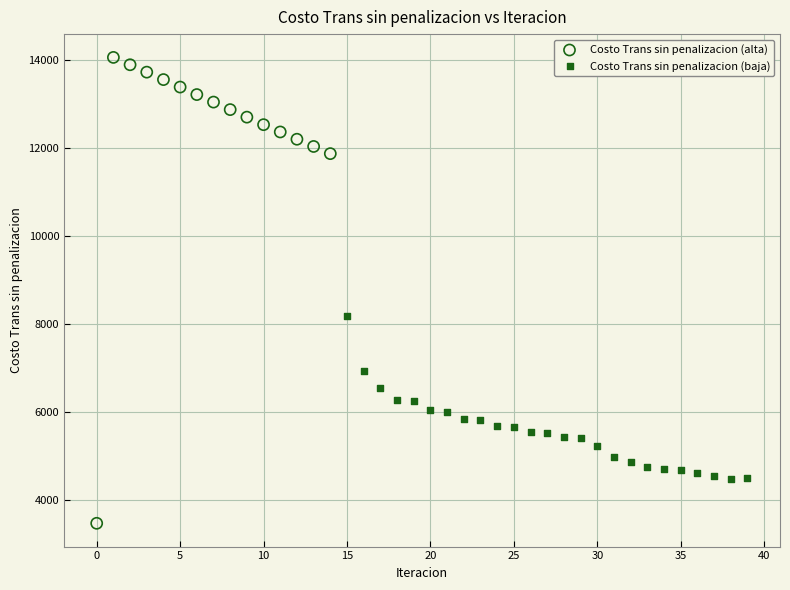

Which series reaches the maximum Y coordinate?

Costo Trans sin penalizacion (alta)